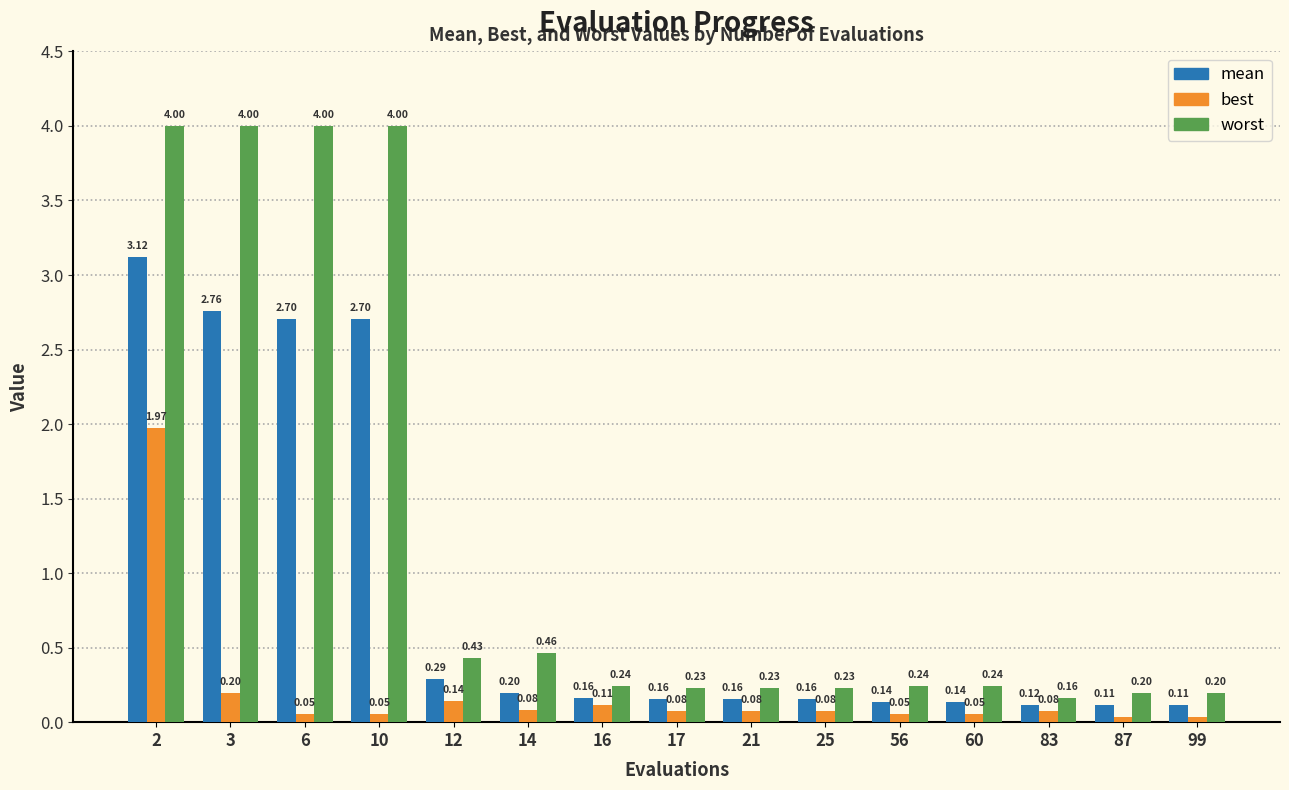

What is the total value across all series at 2?

9.1